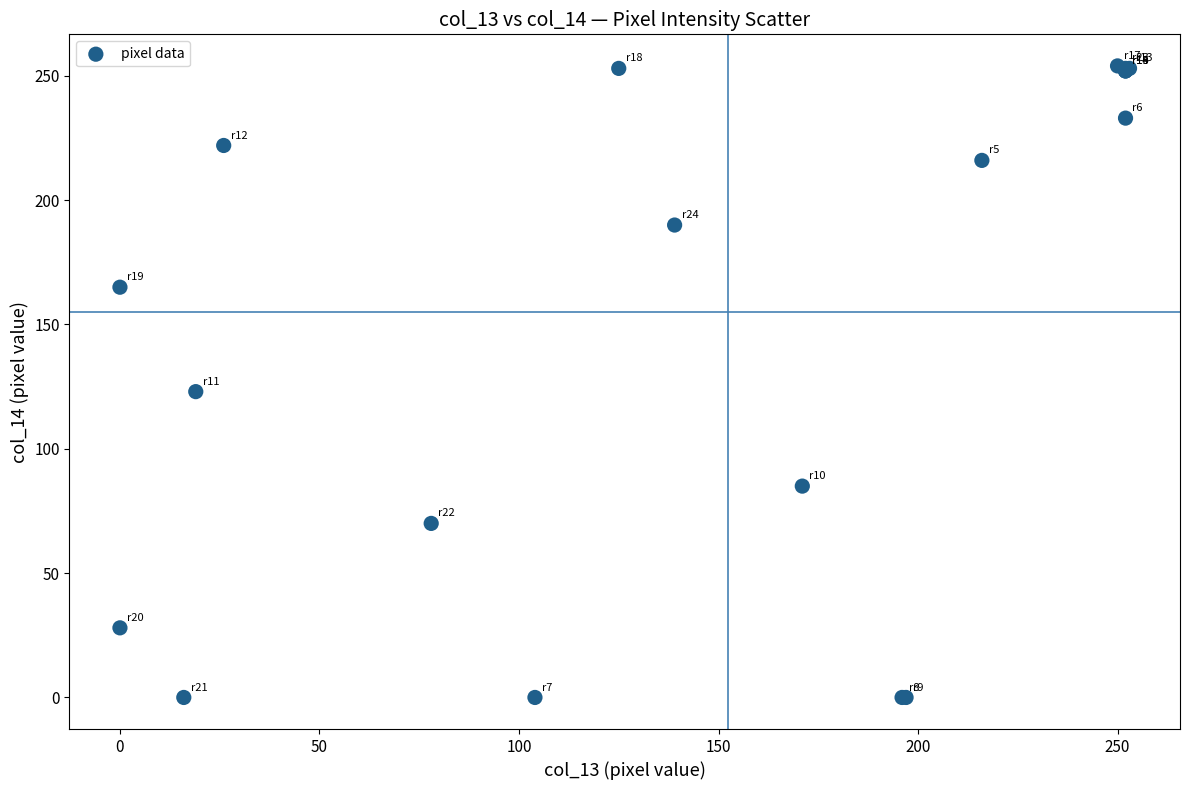

What Y value in the scatter plot is closest to 127?

123